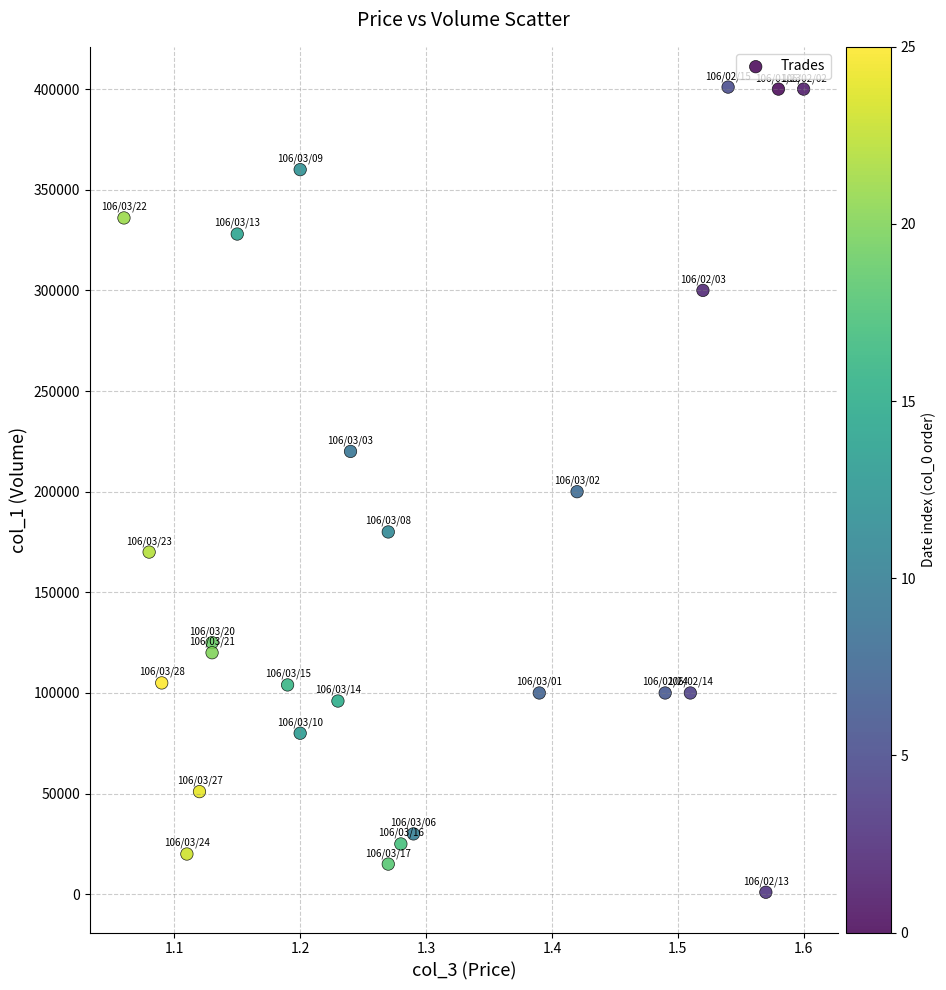

What is the range of Y values (max minus min)?

400000